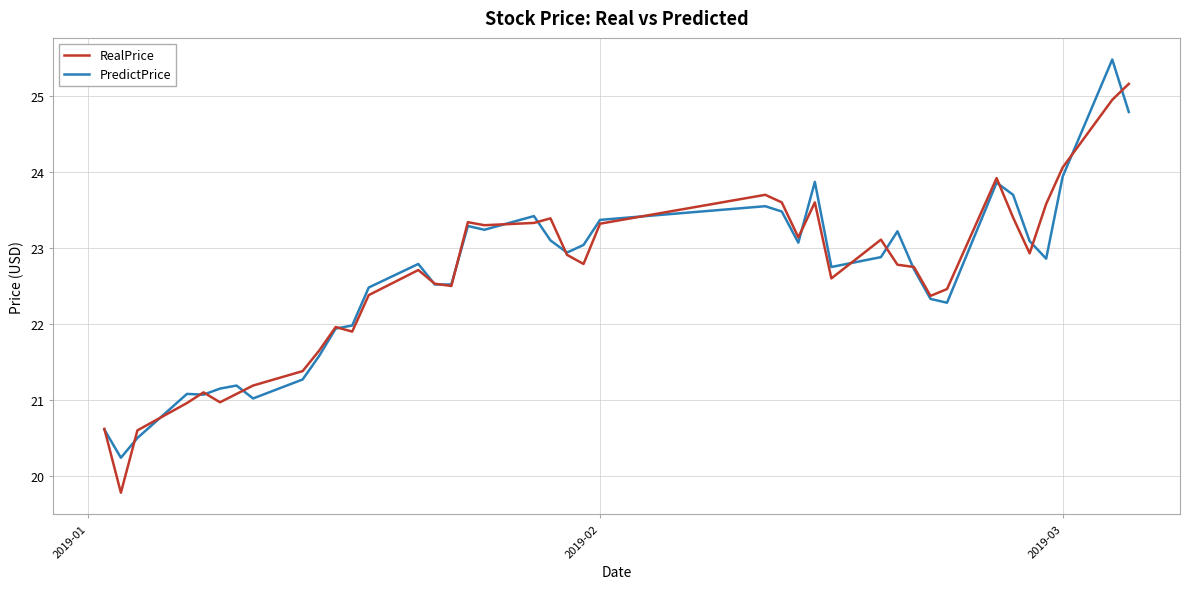

What is the smallest value displayed?

19.8